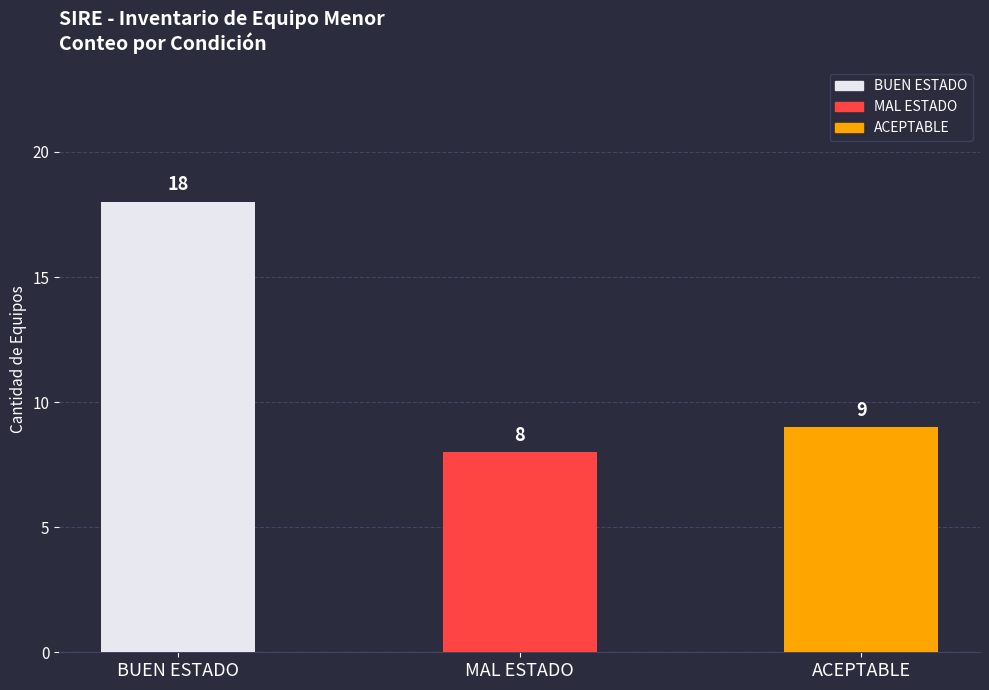

Where does the data first go above 9?

BUEN ESTADO